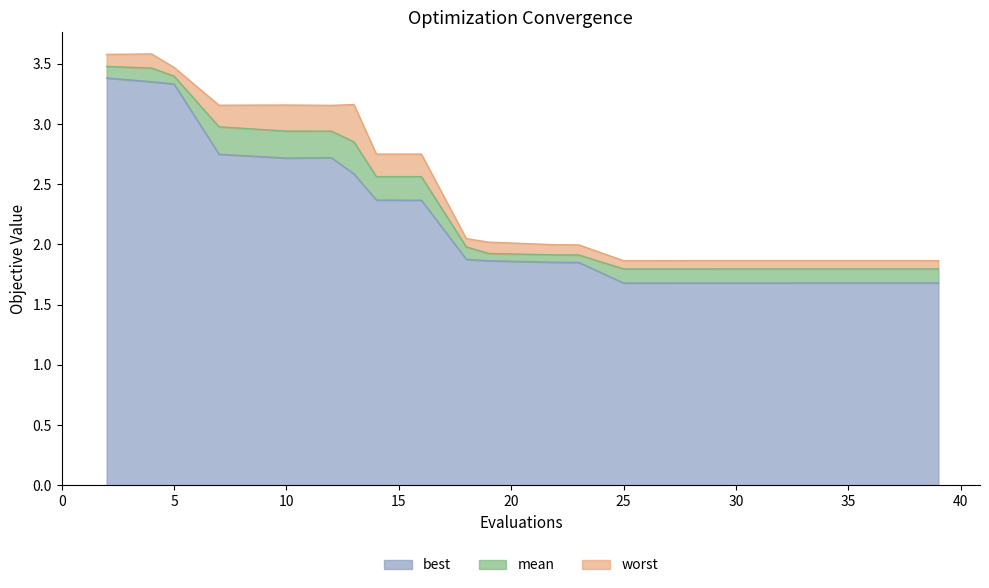

Reading left to right, transcribe all the data shown in this chart.

mean: 2=3.5	4=3.5	5=3.4	7=3.0	10=2.9	12=2.9	13=2.9	14=2.6	16=2.6	18=2.0	19=1.9	22=1.9	23=1.9	25=1.8	27=1.8	29=1.8	32=1.8	33=1.8	35=1.8	39=1.8
best: 2=3.4	4=3.4	5=3.3	7=2.7	10=2.7	12=2.7	13=2.6	14=2.4	16=2.4	18=1.9	19=1.9	22=1.9	23=1.9	25=1.7	27=1.7	29=1.7	32=1.7	33=1.7	35=1.7	39=1.7
worst: 2=3.6	4=3.6	5=3.5	7=3.2	10=3.2	12=3.2	13=3.2	14=2.8	16=2.8	18=2.0	19=2.0	22=2.0	23=2.0	25=1.9	27=1.9	29=1.9	32=1.9	33=1.9	35=1.9	39=1.9